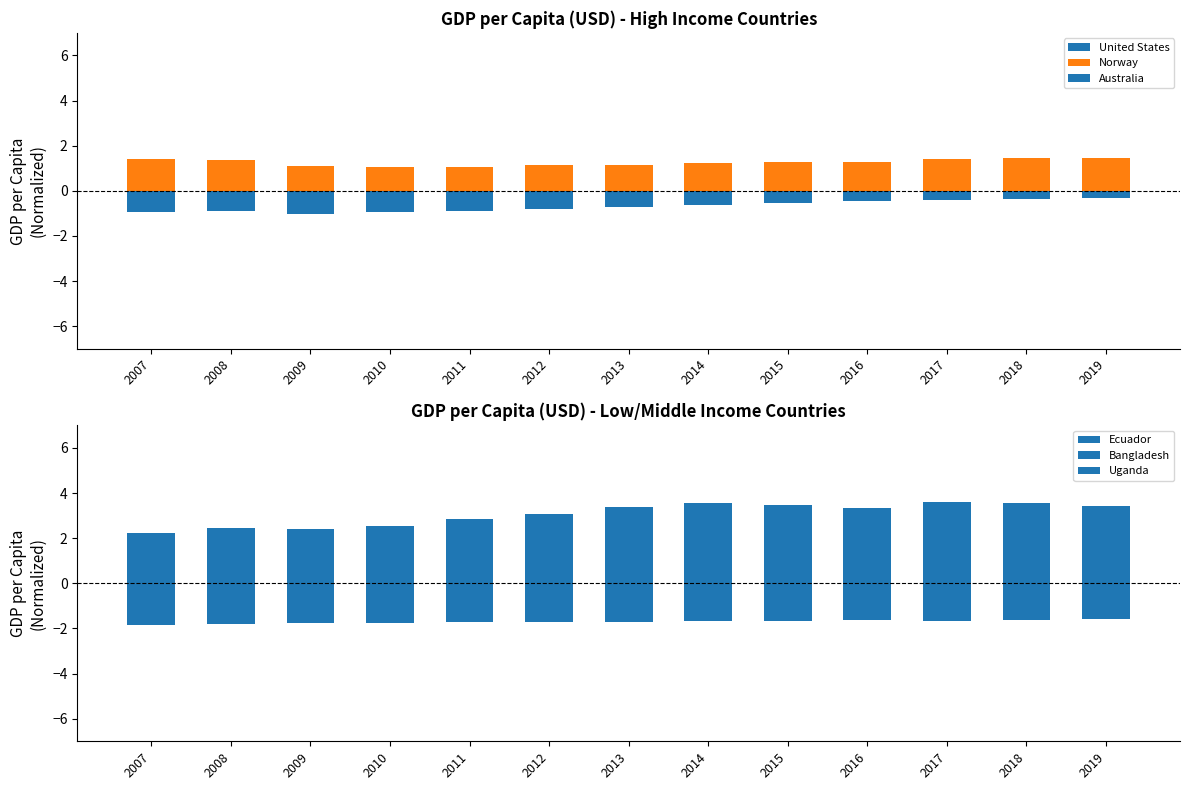

What is the approximate value of Ecuador at 2015?

3.5